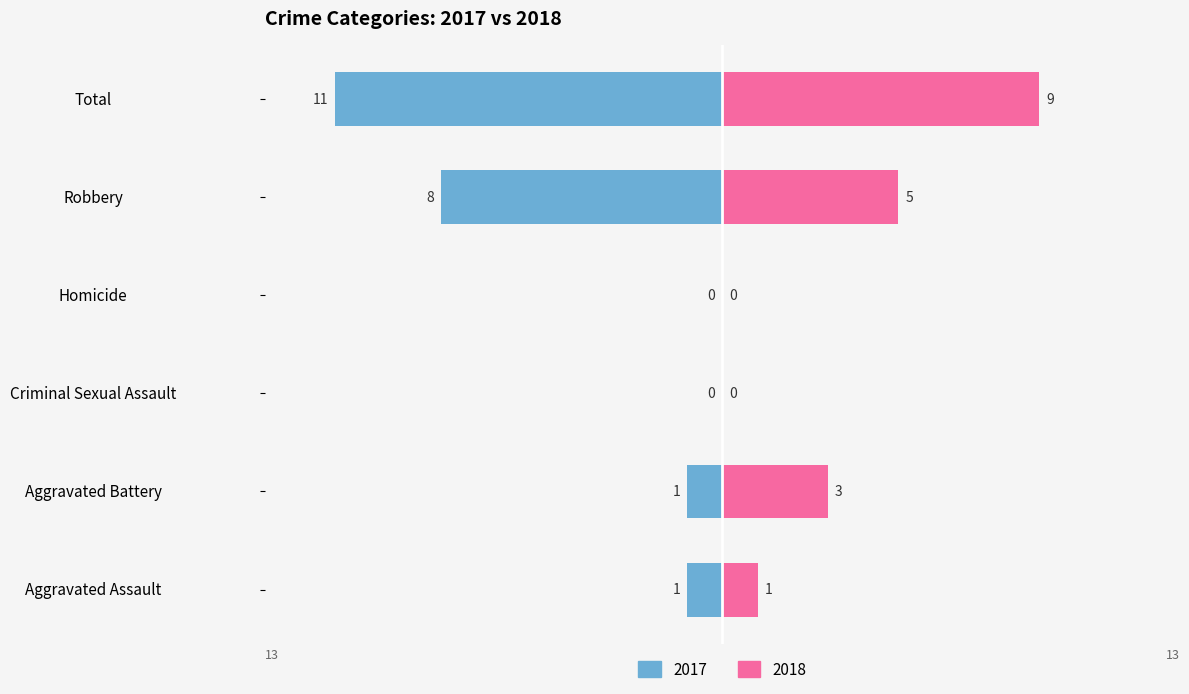

Count the number of categories in the chart.

6